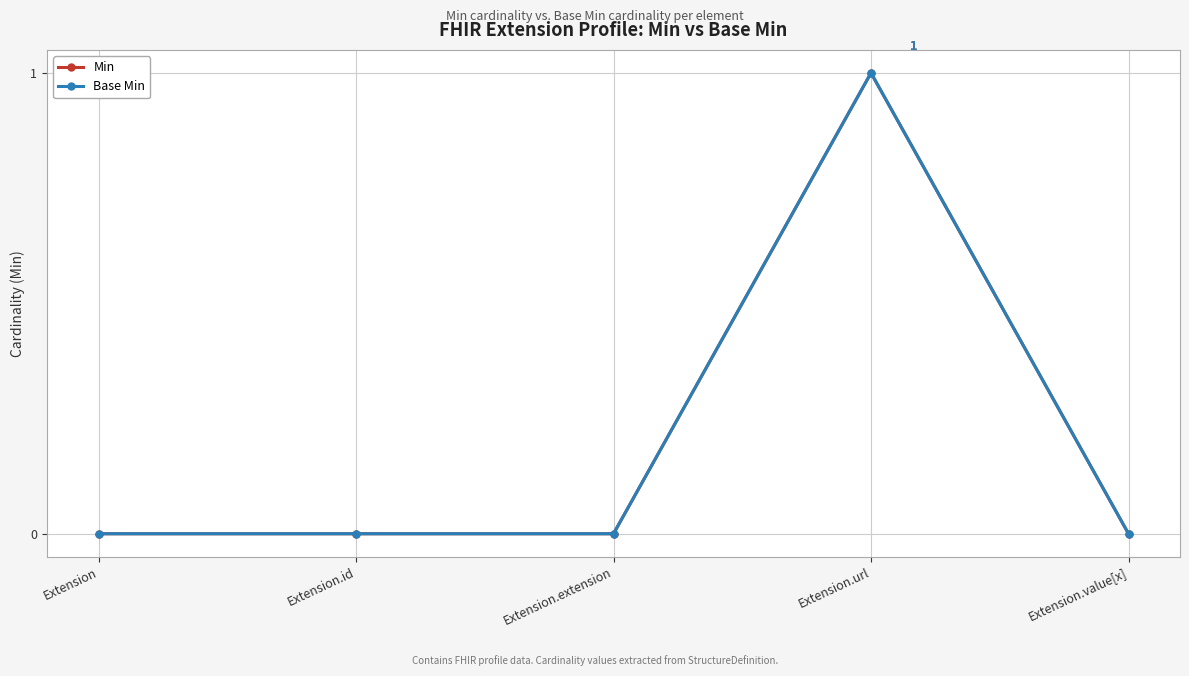

Rank the series by their maximum value, from highest to lowest.

Min, Base Min